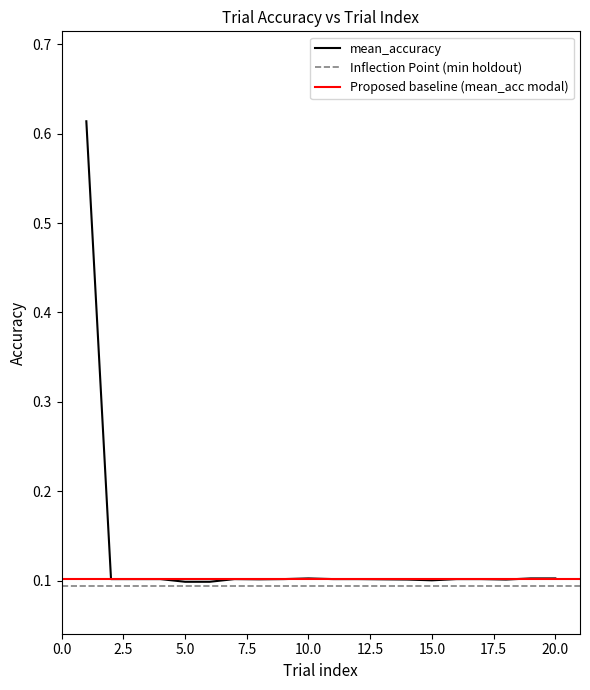

What is the maximum value shown in the chart?

0.6